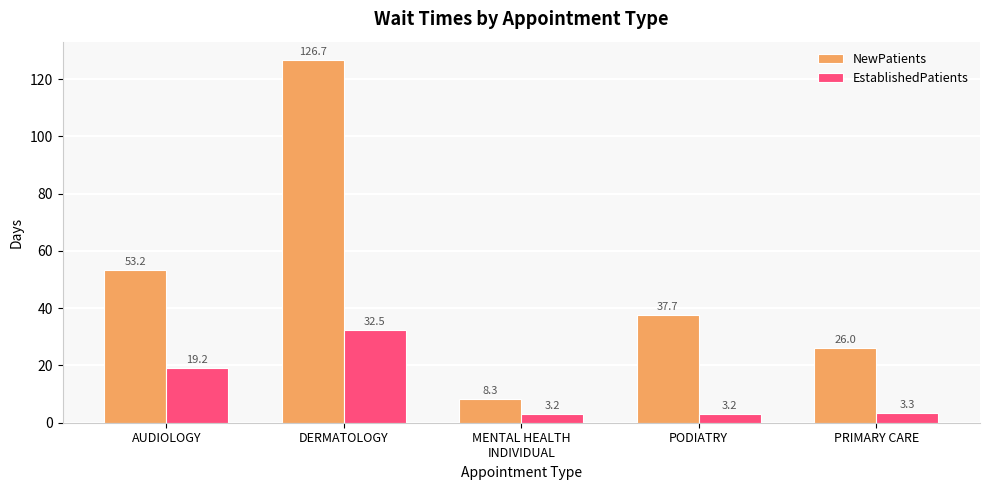

What is the maximum value for EstablishedPatients?

32.5